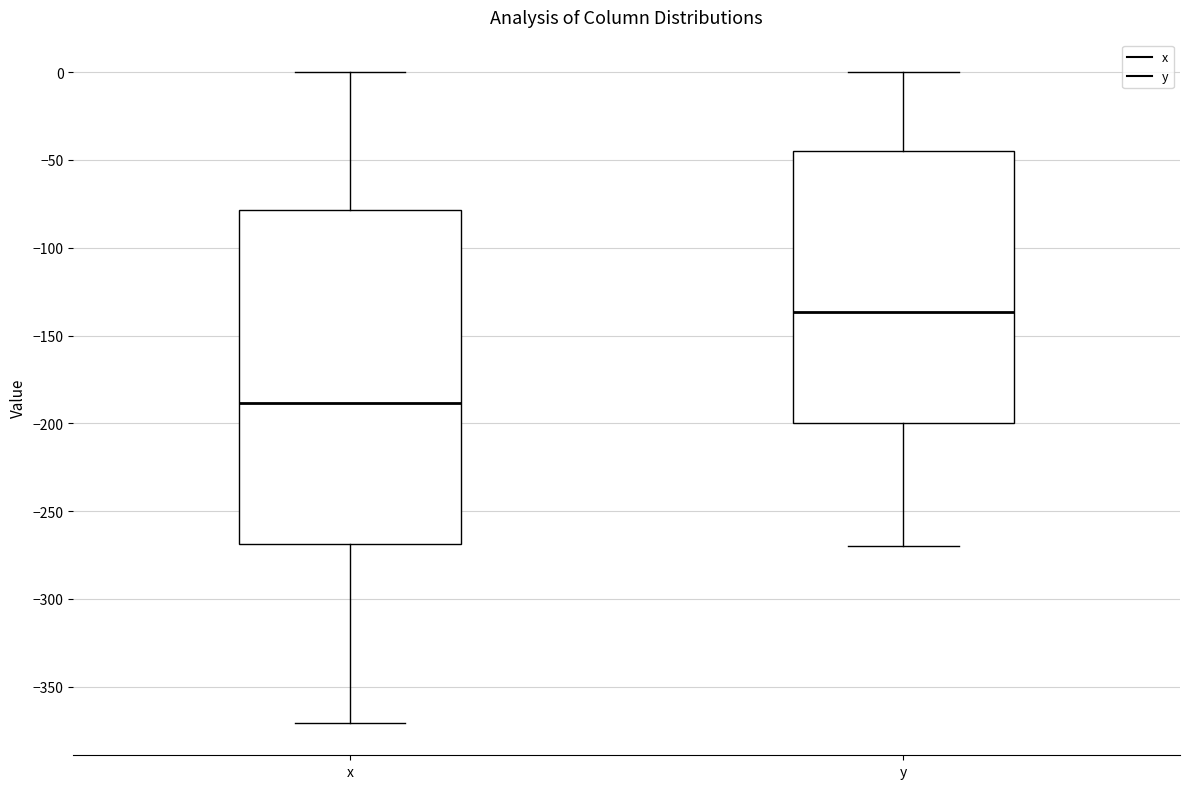

Reading left to right, read every box against the y-axis: the position of its median line, the range the box covers, and the ends of its whiskers. The values are not printed on the chart, so give them approximately, as read against the axis.

x: median -190, box -270 to -80, whiskers -370 to 0
y: median -135, box -200 to -45, whiskers -270 to 0